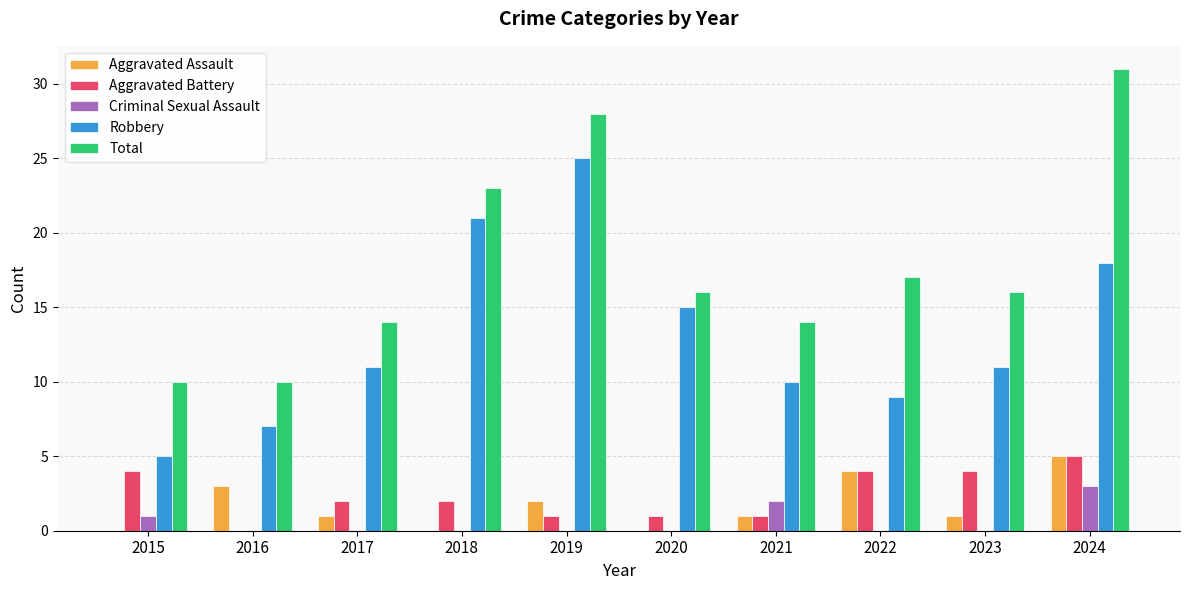

What is the sum of all Total values?

179